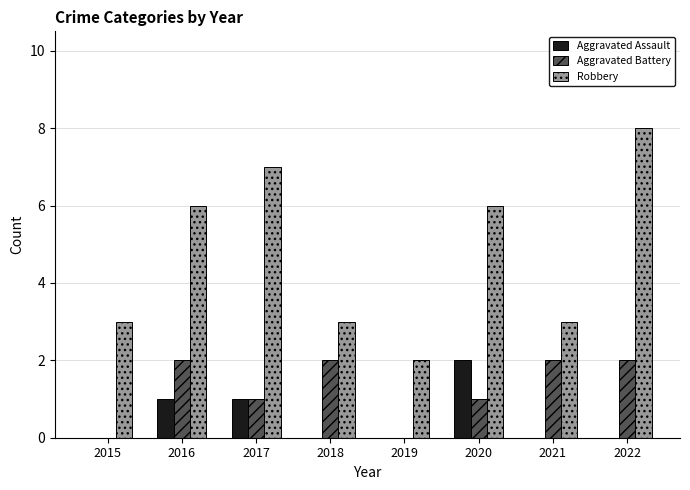

What are all the series names shown in the legend?

Aggravated Assault, Aggravated Battery, Robbery